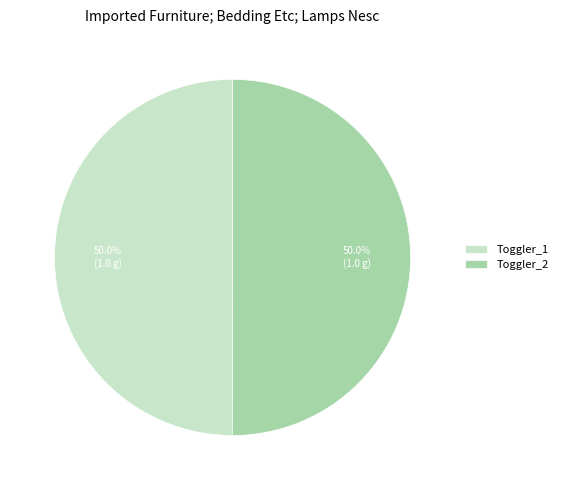

Is it true that Toggler_1 is 36% of the pie?

False